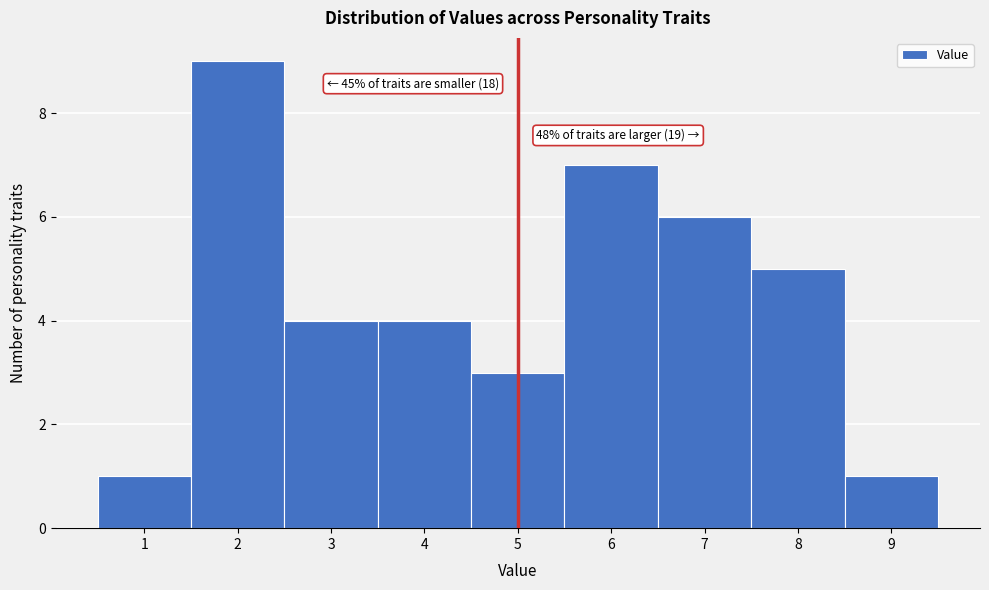

Over which range of the x-axis is the bar tallest?

1.5 to 2.5